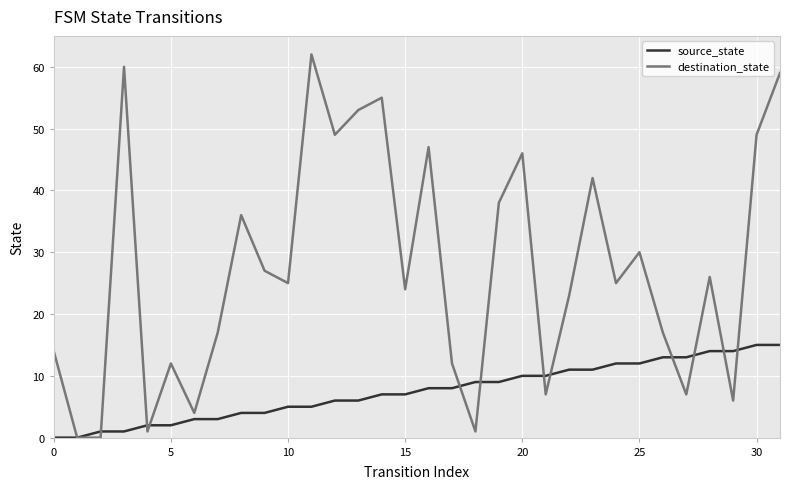

What is the highest value of the source_state series?

15